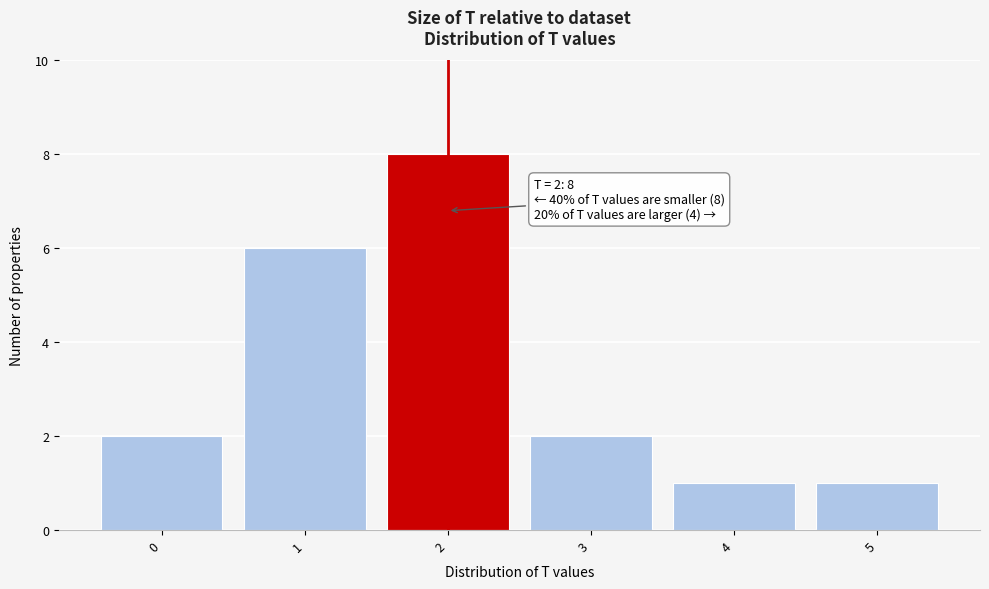

Over which range of the x-axis is the bar tallest?

1.5 to 2.5